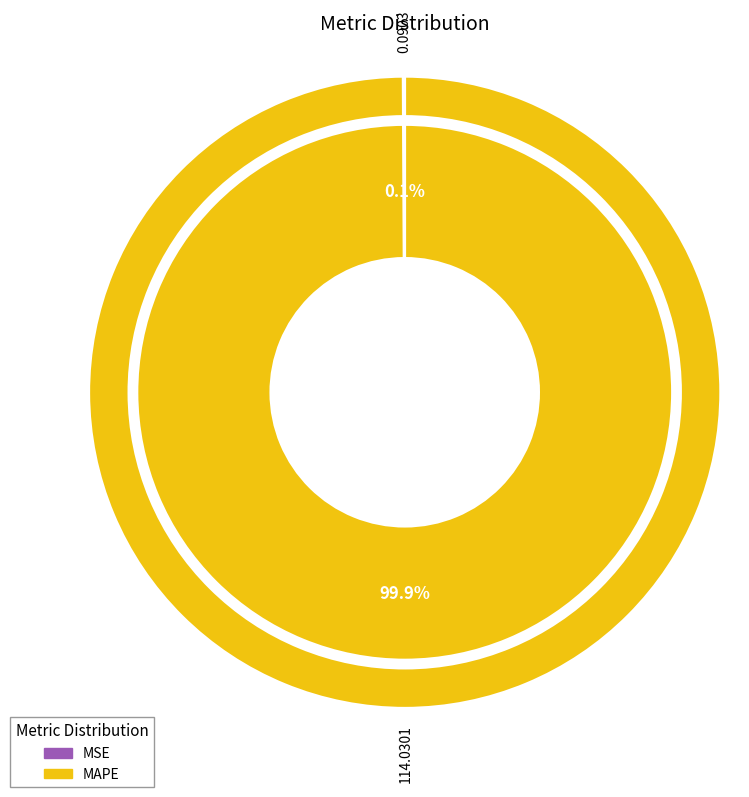

Rank the categories by value from highest to lowest.

MAPE, MSE